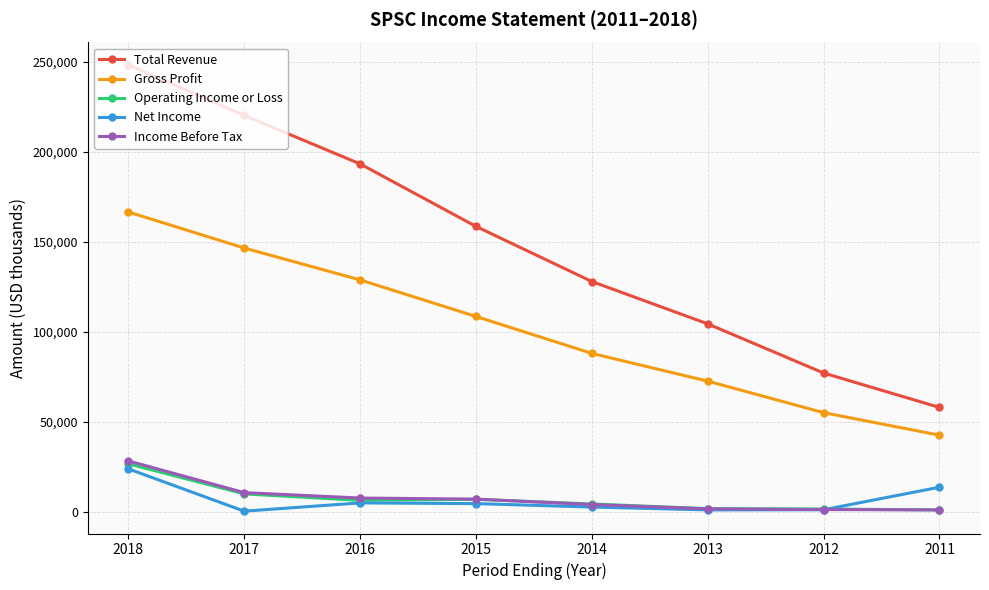

What is the highest value of the Income Before Tax series?

28300